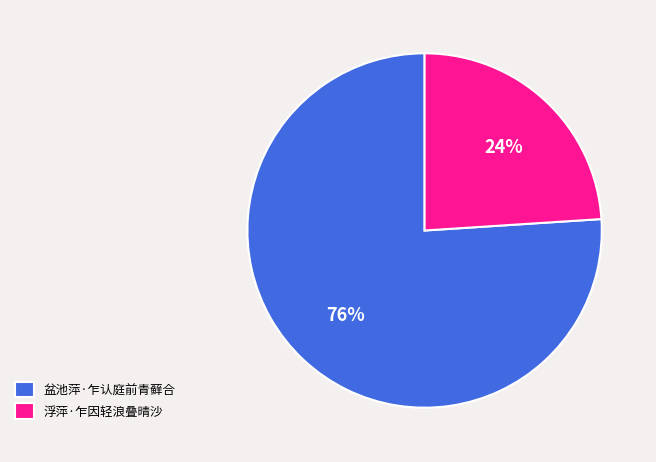

To the nearest percent, what portion does 浮萍·乍因轻浪叠晴沙 represent?

24%